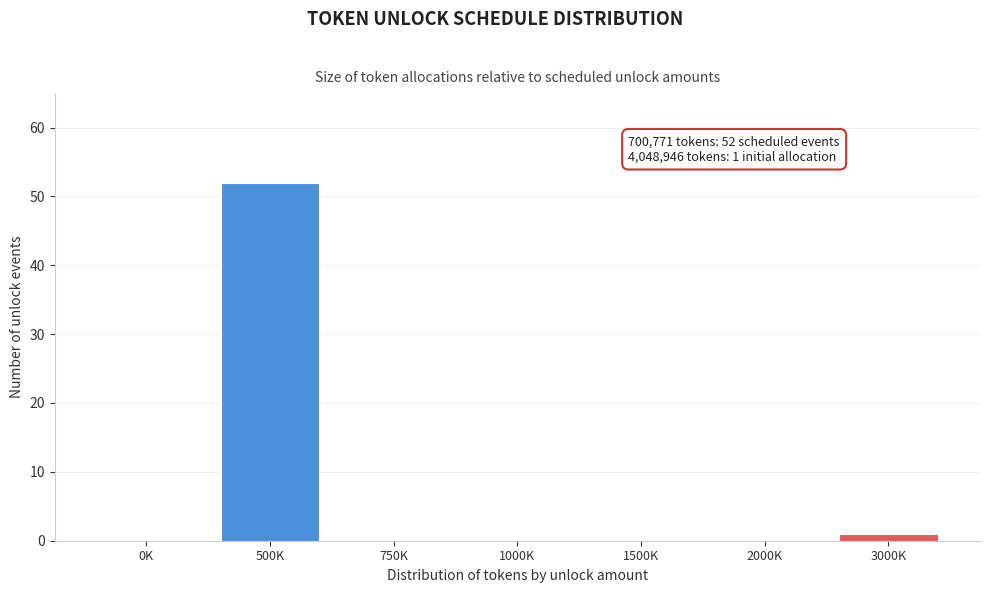

Reading left to right, list all the values displayed in this chart.

0K=0	500K=52	750K=0	1000K=0	1500K=0	2000K=0	3000K=1